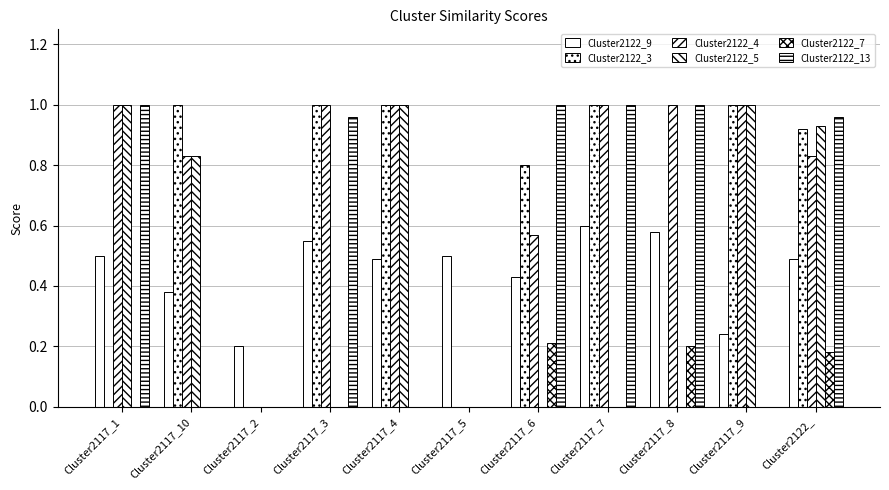

How many groups of bars are there?

11